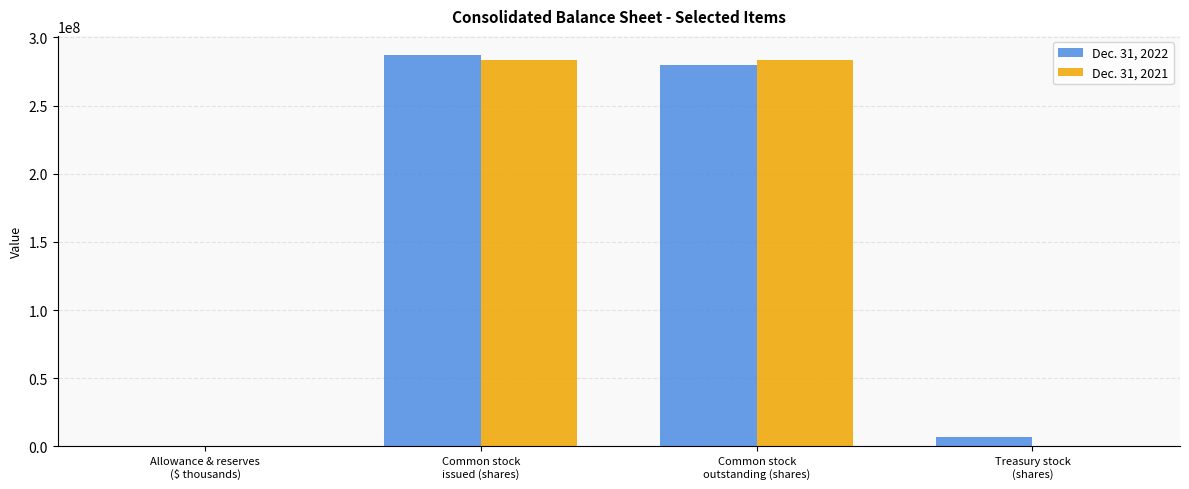

The value of Dec. 31, 2022 at Allowance & reserves
($ thousands) is 387. True or false?

True